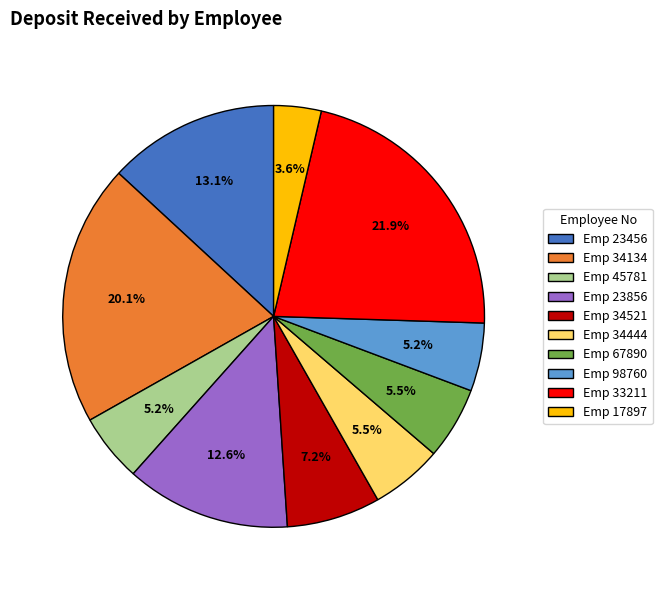

What is the total percentage of Emp 17897 and Emp 34134?

23.7%